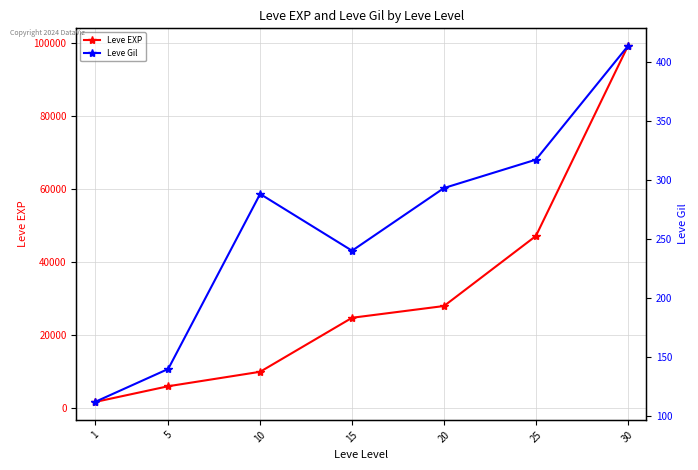

Is it true that Leve EXP equals 14381 at 15?

False